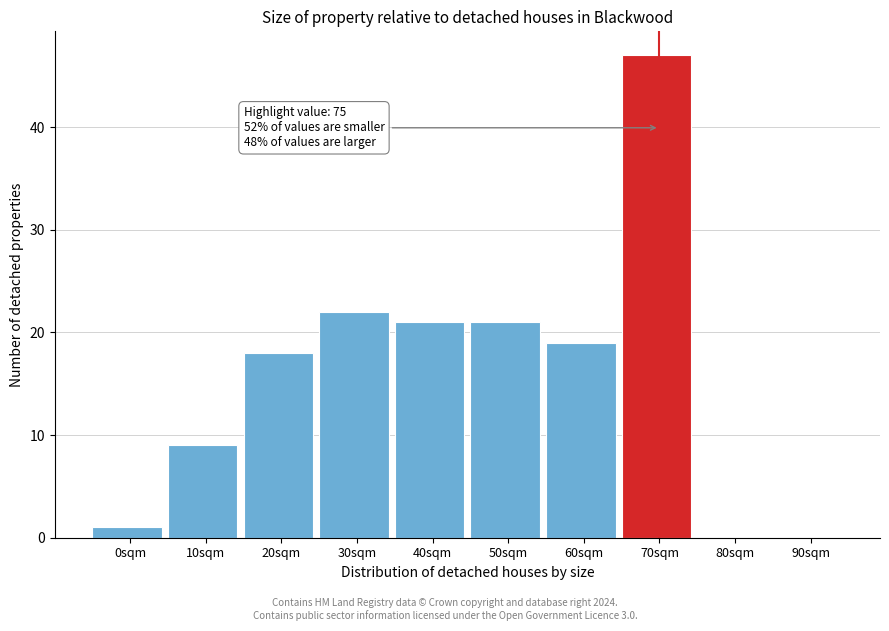

Reading left to right, extract all data points from this chart.

0sqm=1	10sqm=9	20sqm=18	30sqm=22	40sqm=21	50sqm=21	60sqm=19	70sqm=47	80sqm=0	90sqm=0